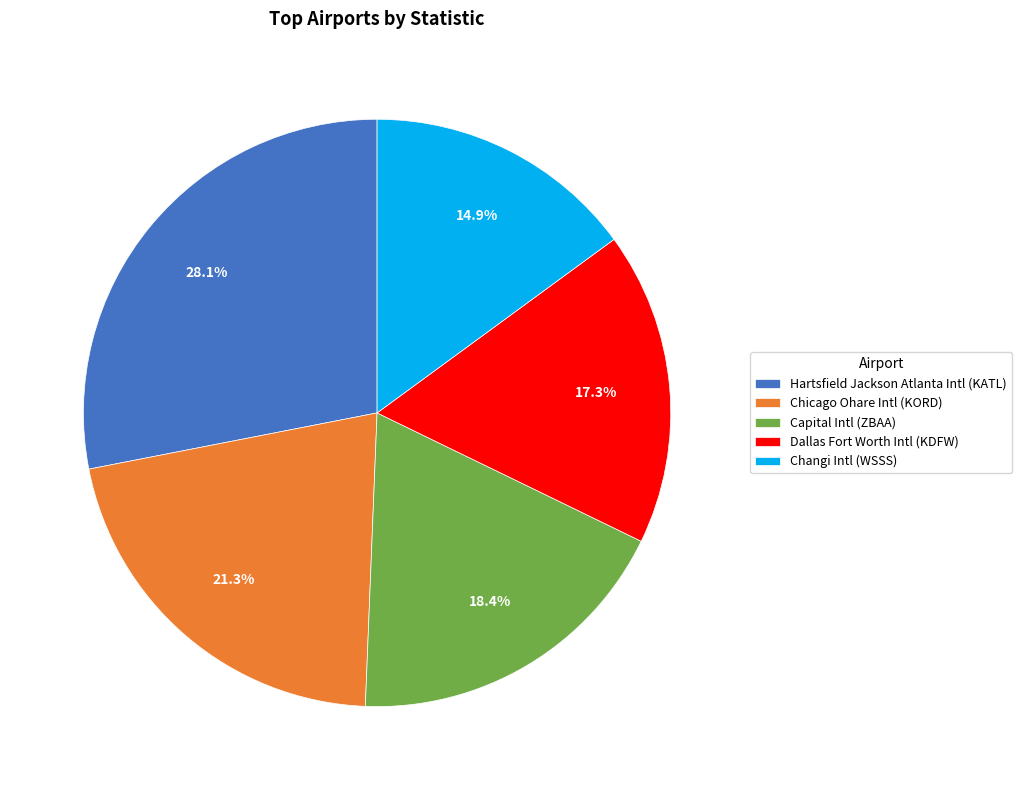

What is the ratio of the value at Hartsfield Jackson Atlanta Intl (KATL) to the value at Dallas Fort Worth Intl (KDFW)?

1.6